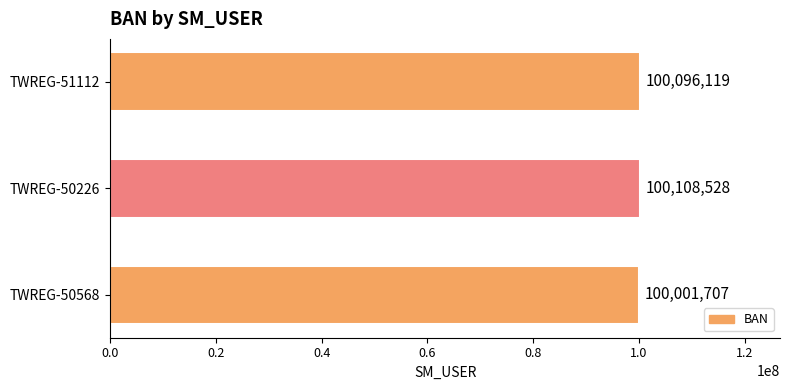

True or false: the data shows 100096119 at TWREG-51112.

True